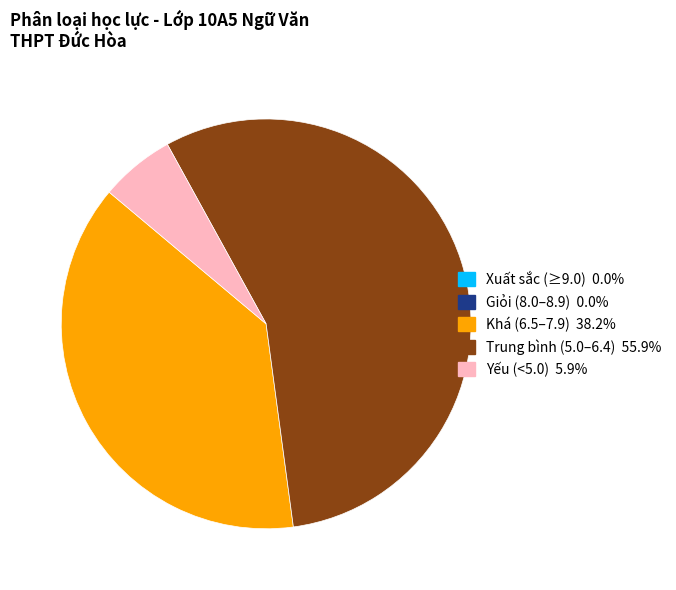

Is Trung bình (5.0–6.4) 55.9% the majority of the pie?

Yes